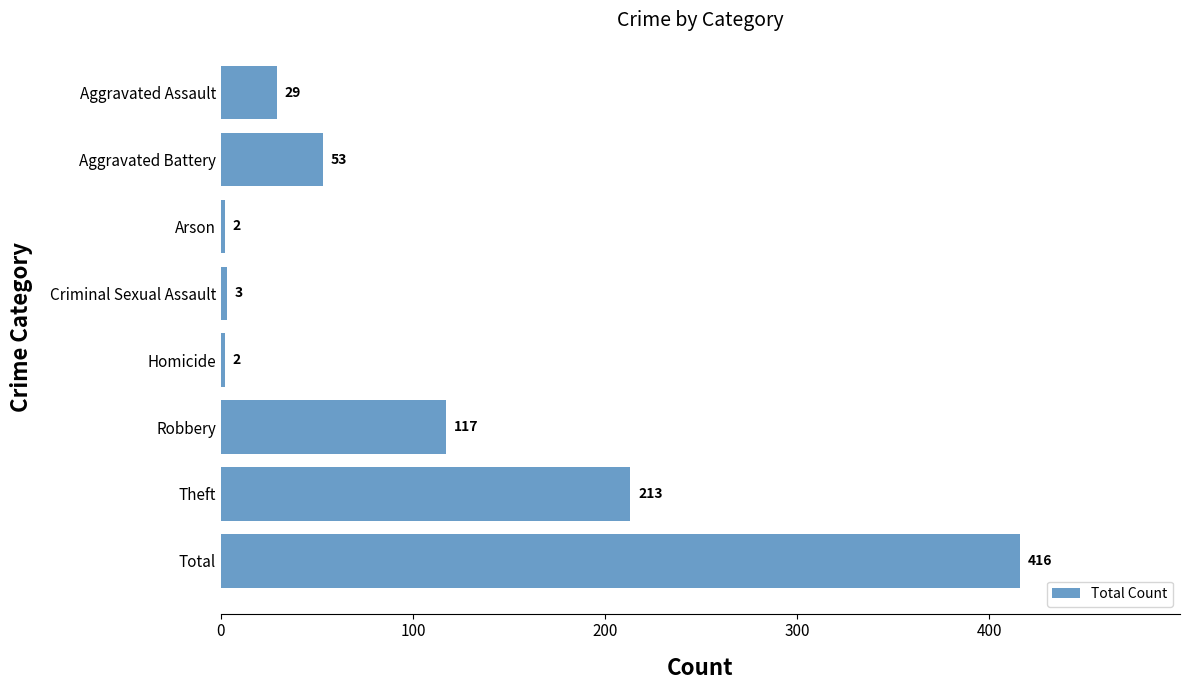

What is the change in value from Arson to Total?

+414